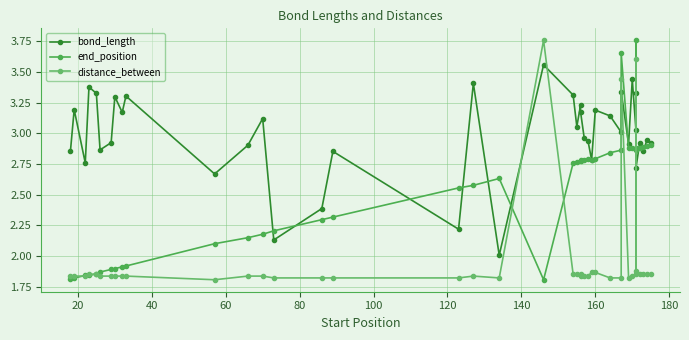

List the series in order of their overall mean, highest first.

bond_length, end_position, distance_between